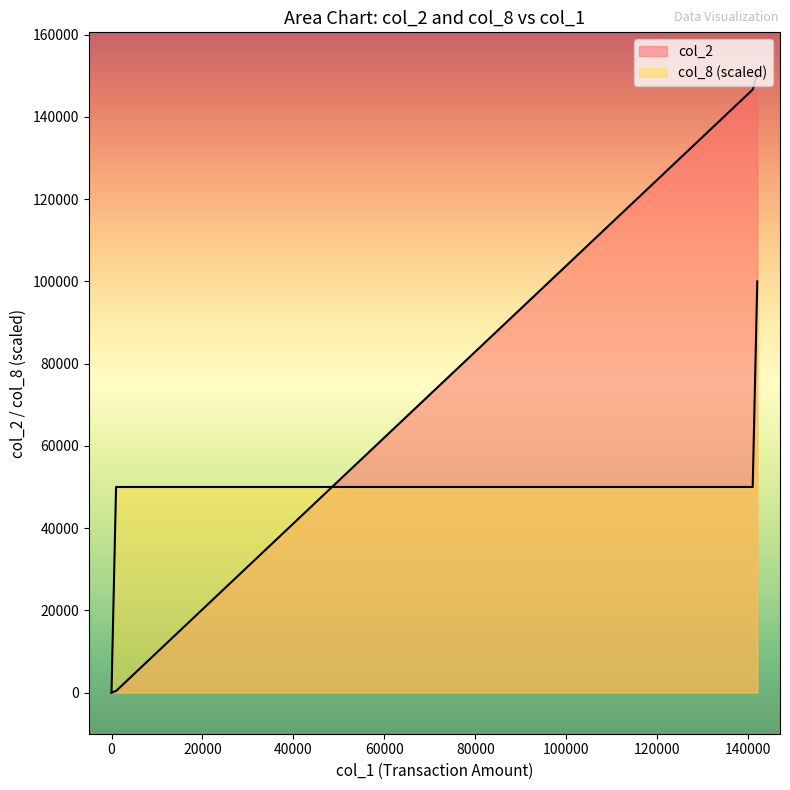

List the series in order of their overall mean, highest first.

col_2, col_8